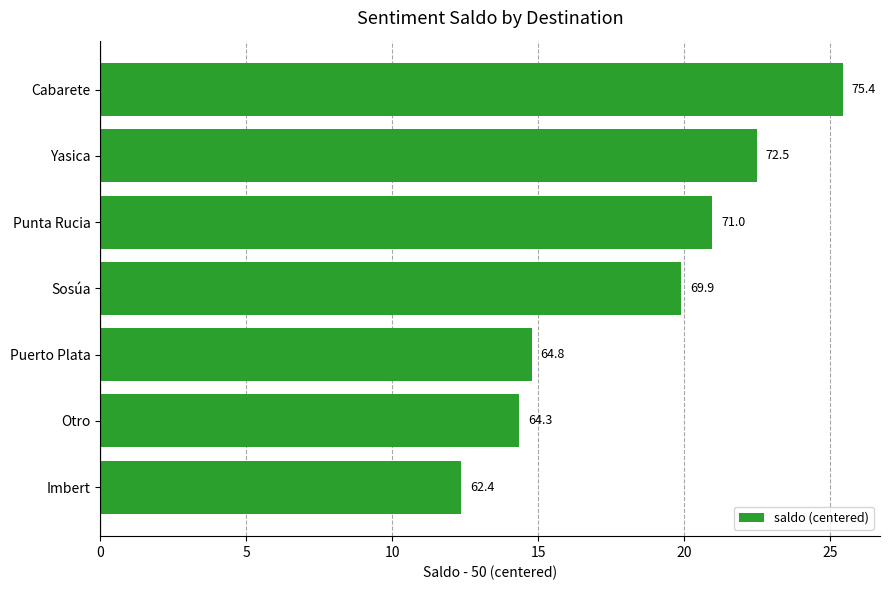

Are the bars horizontal?

Yes